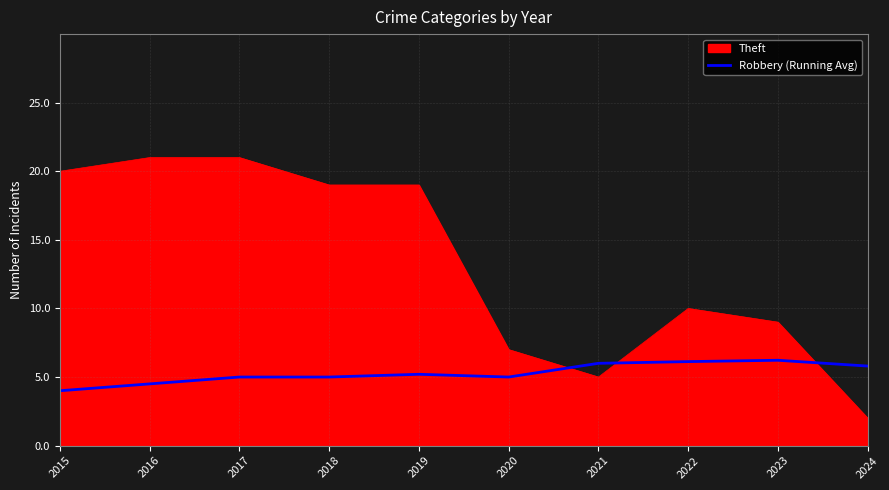

Is it true that Theft equals 21.0 at 2017?

True